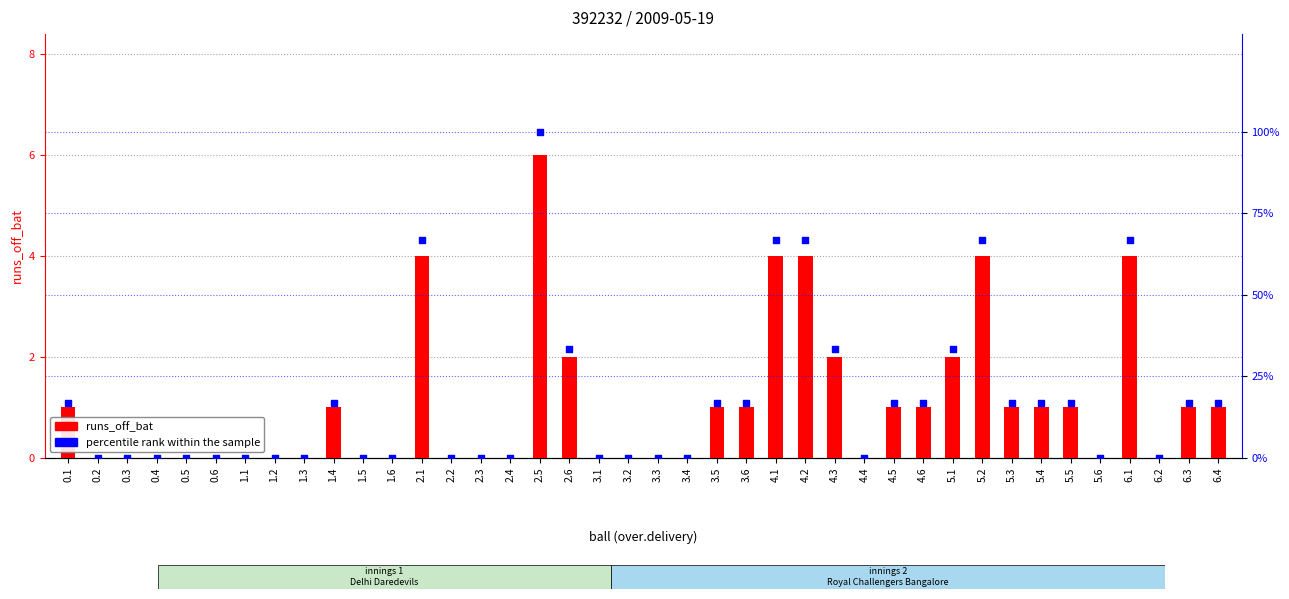

What is the total value across all series at 4.3?

35.3